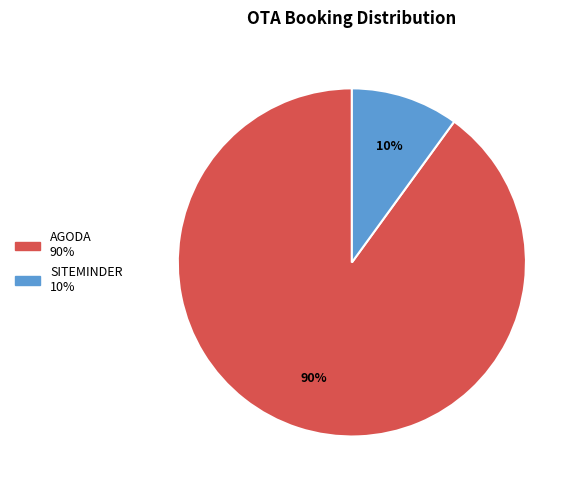

Is there any slice that represents more than half of the pie?

Yes